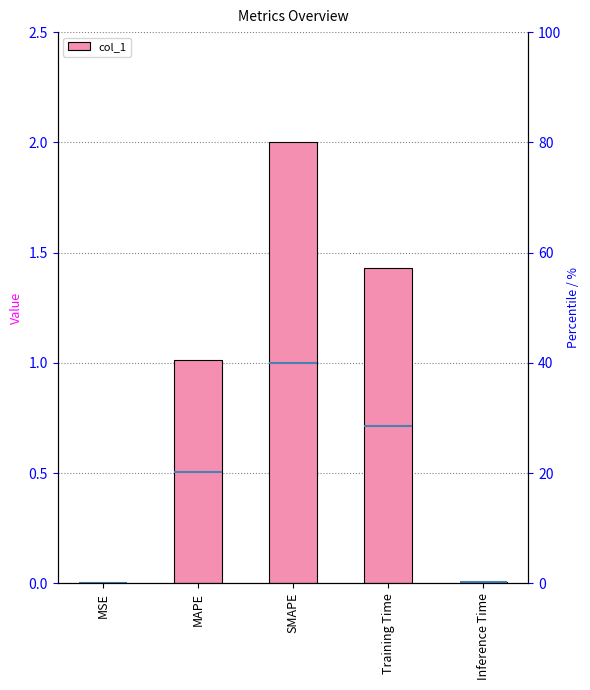

True or false: the data shows 0.0 at Inference Time.

True